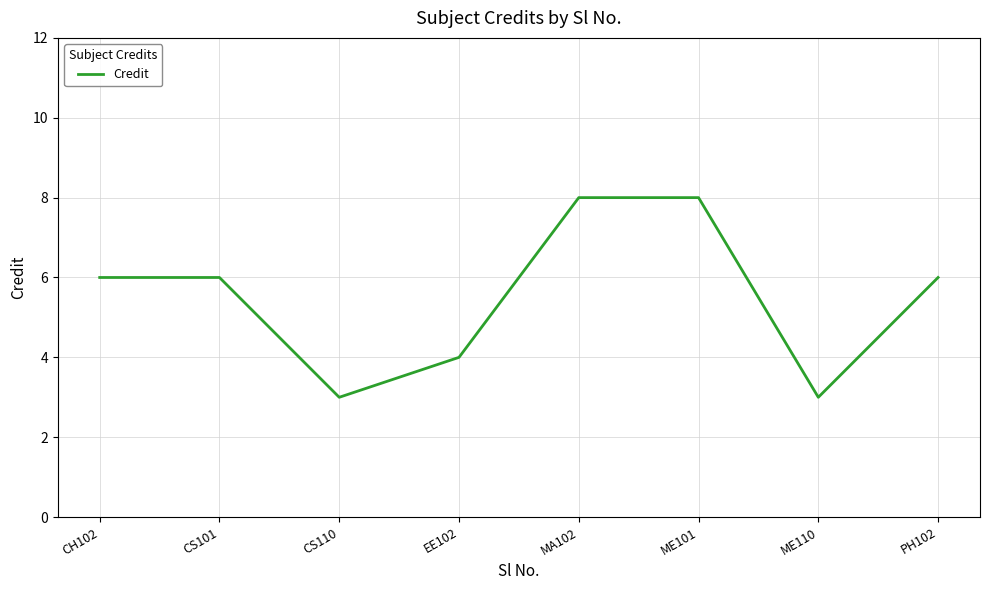

Does the chart display data point markers on the line(s)?

No